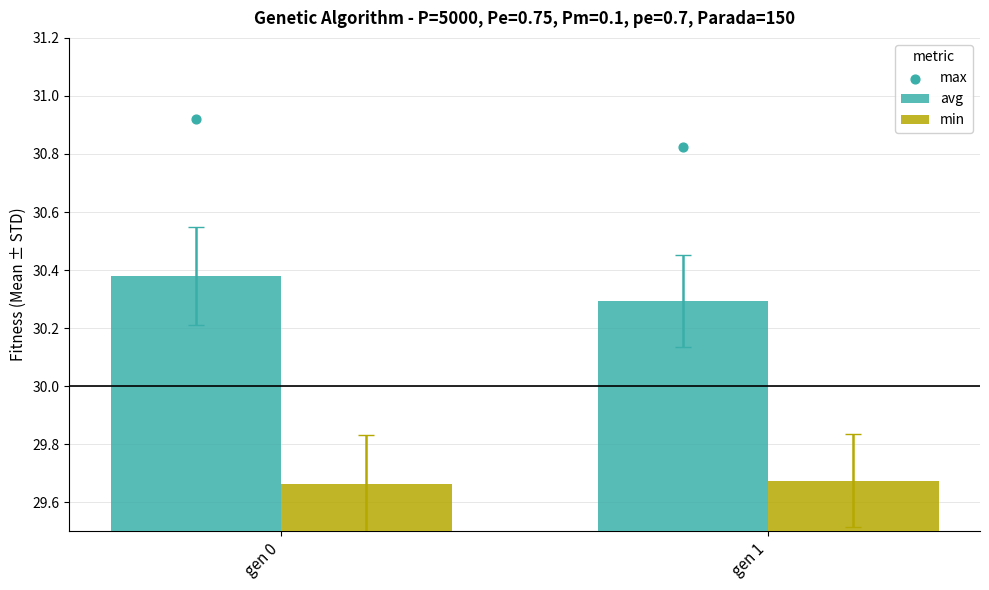

What are all the series names shown in the legend?

avg, min, max